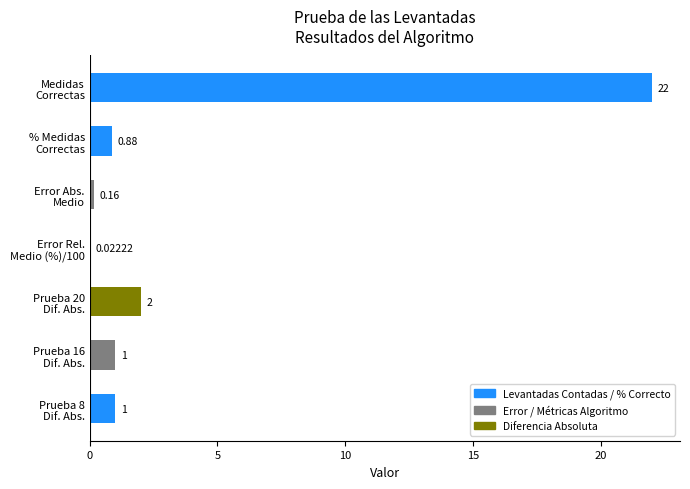

Are the bars horizontal?

Yes